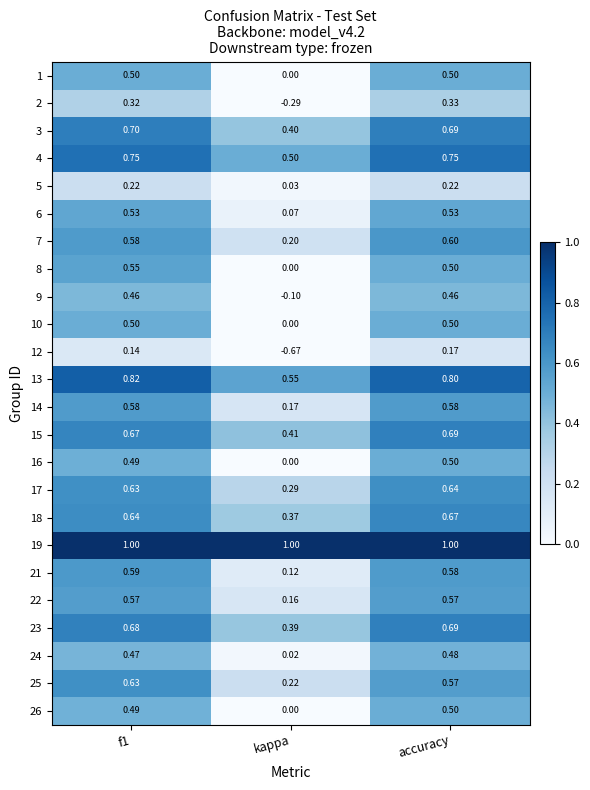

Where is 22 nearest to the value 0?

kappa